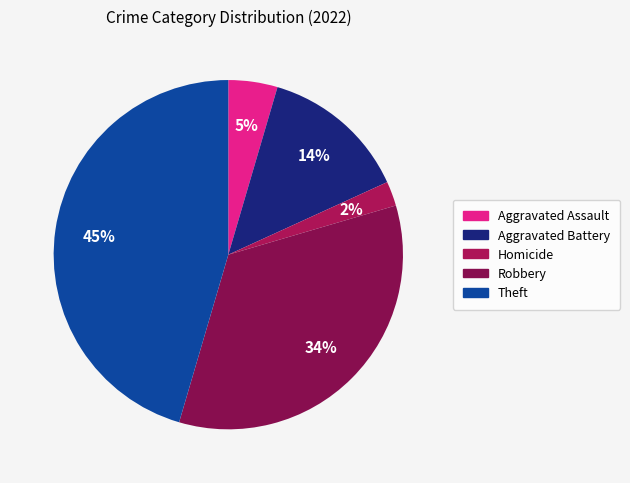

Is there a majority slice in this chart?

No